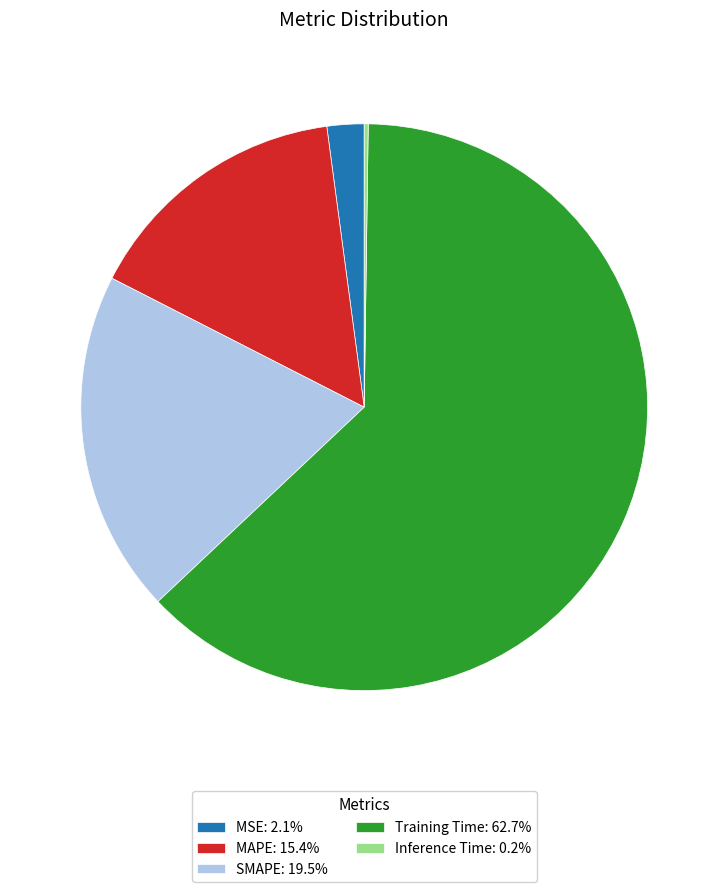

Combined, do Training Time: 62.7% and MSE: 2.1% account for over 50%?

Yes